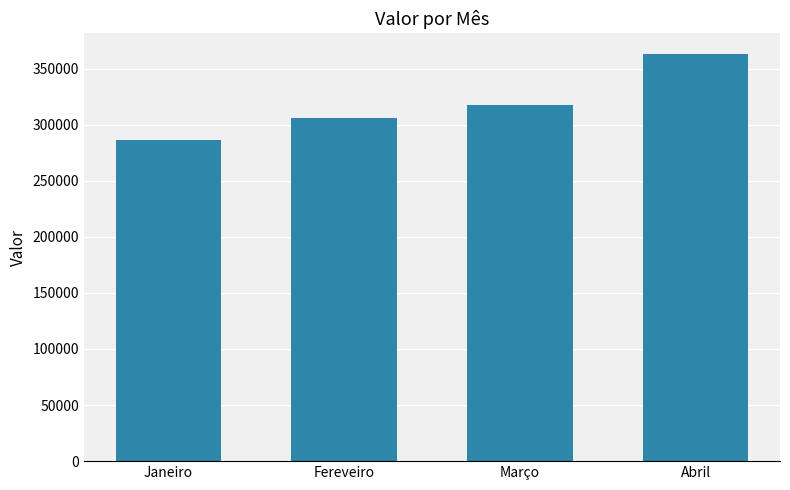

What is the difference between the values at Abril and Janeiro?

77159